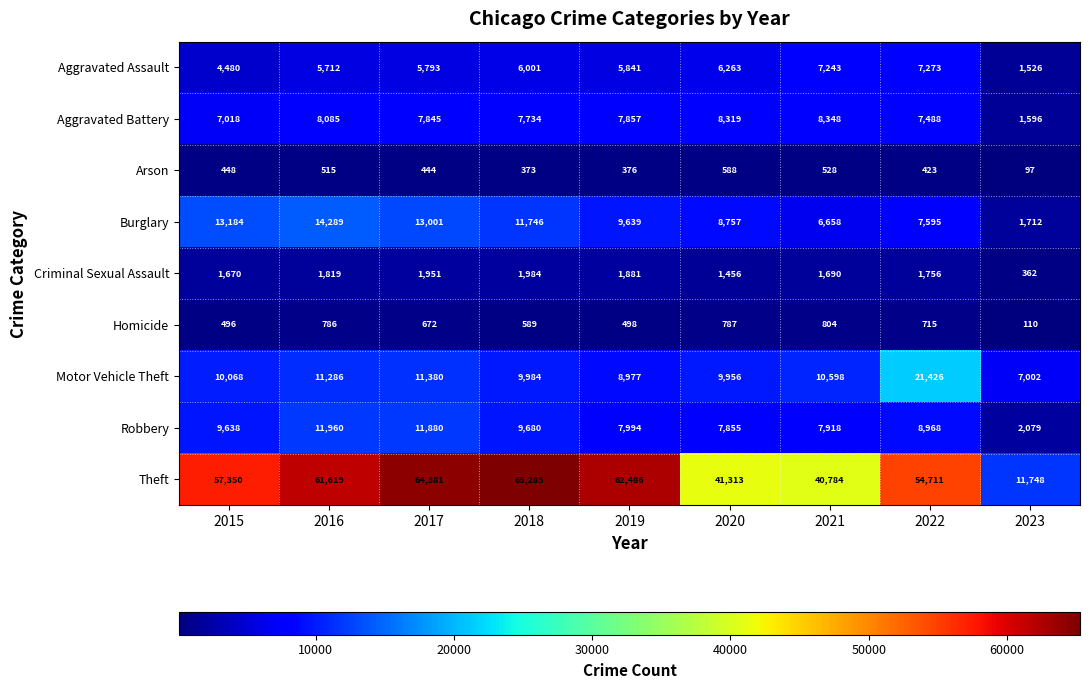

True or false: Homicide has a value of 173 at 2023.

False